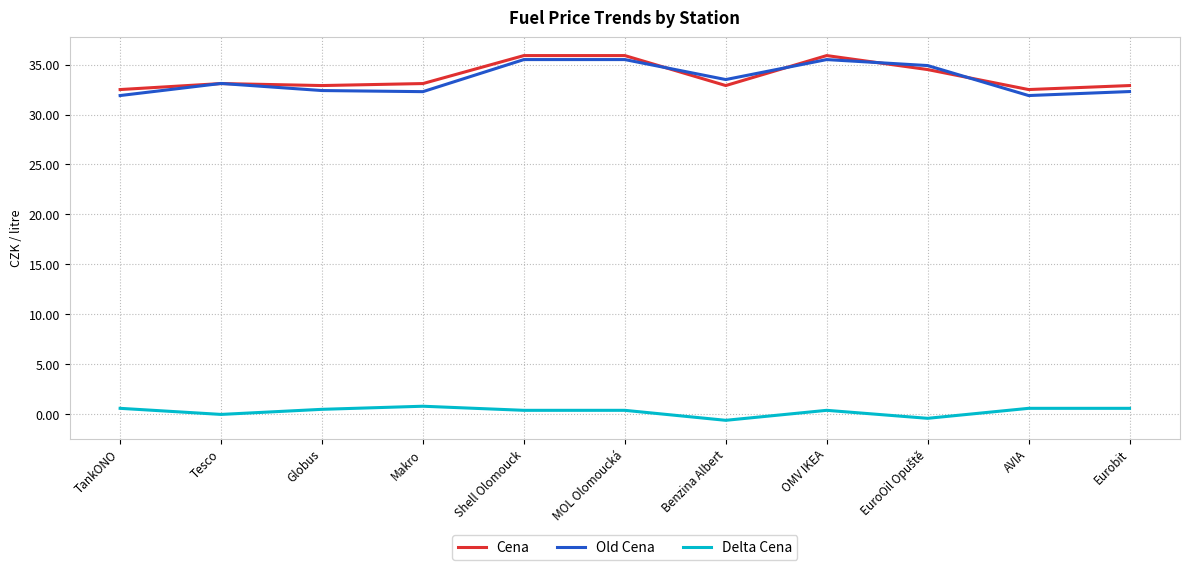

What is the maximum value shown in the chart?

35.9